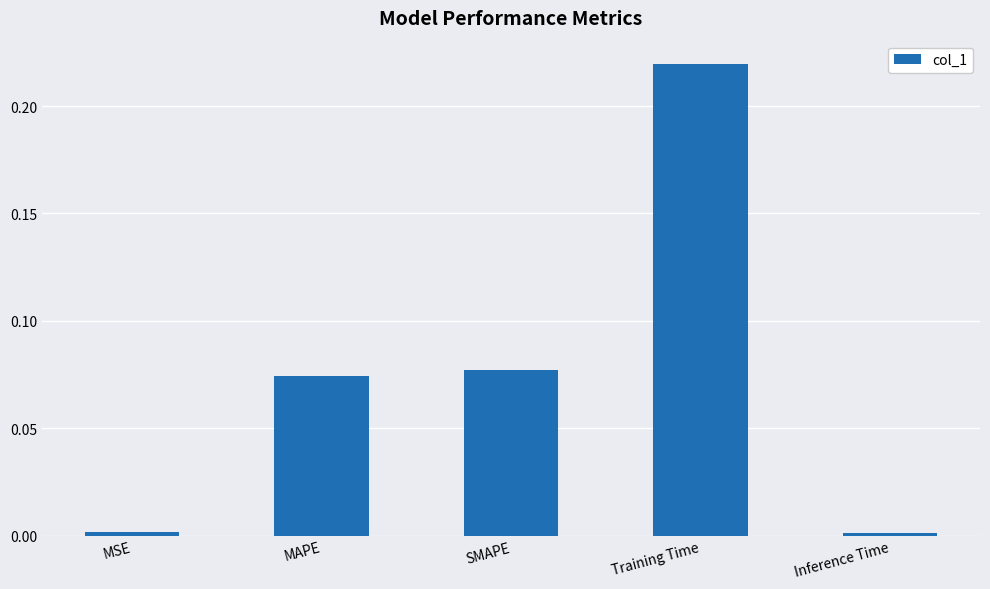

Is it true that the value at Training Time is 0.1?

False